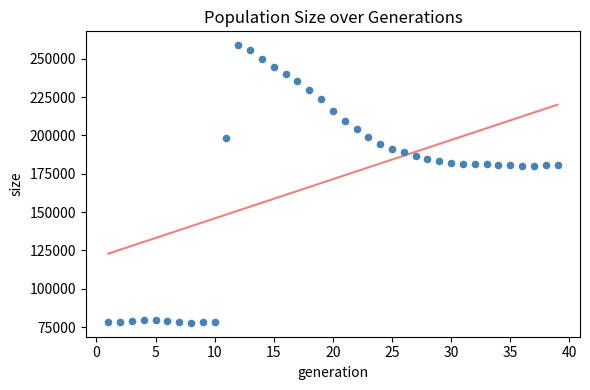

What is the range of Y values (max minus min)?

181013